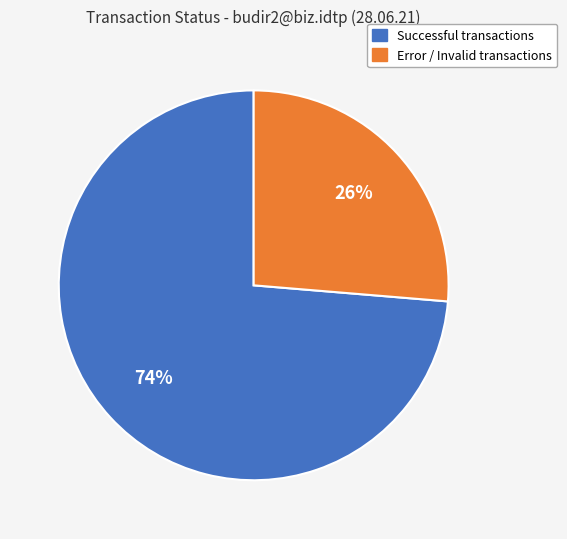

Which slice is the largest?

Successful